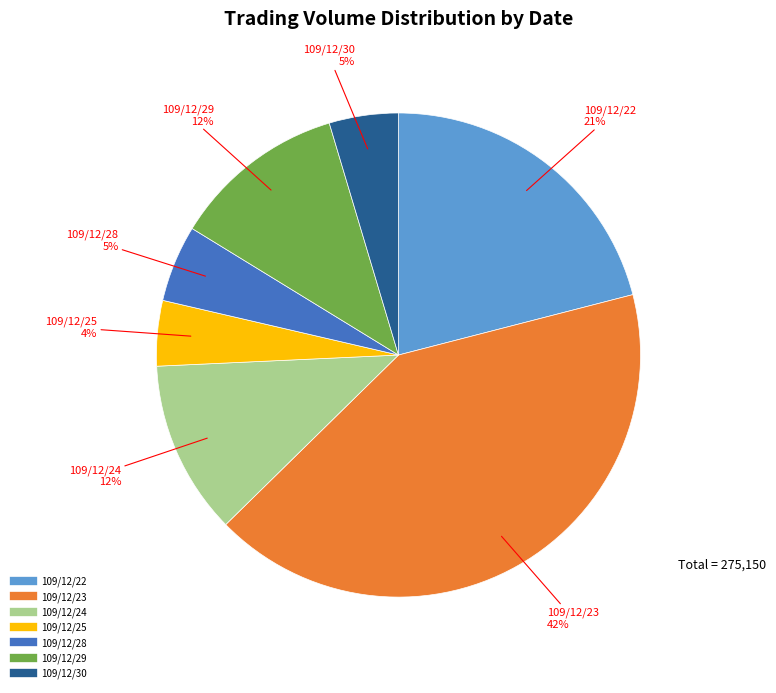

What percentage is the 109/12/24 slice, to the nearest percent?

12%